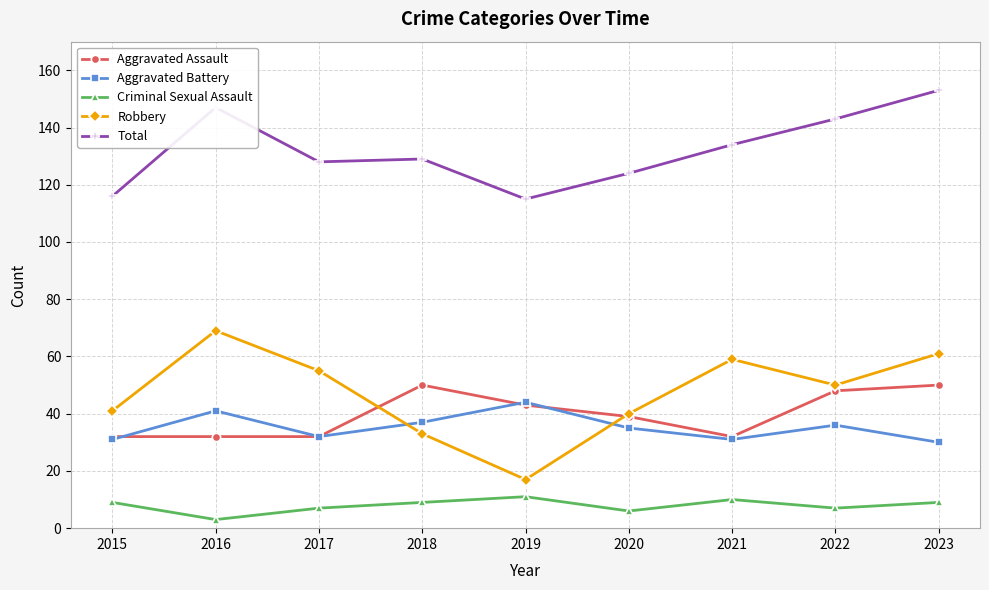

True or false: Aggravated Assault has a value of 66 at 2022.

False